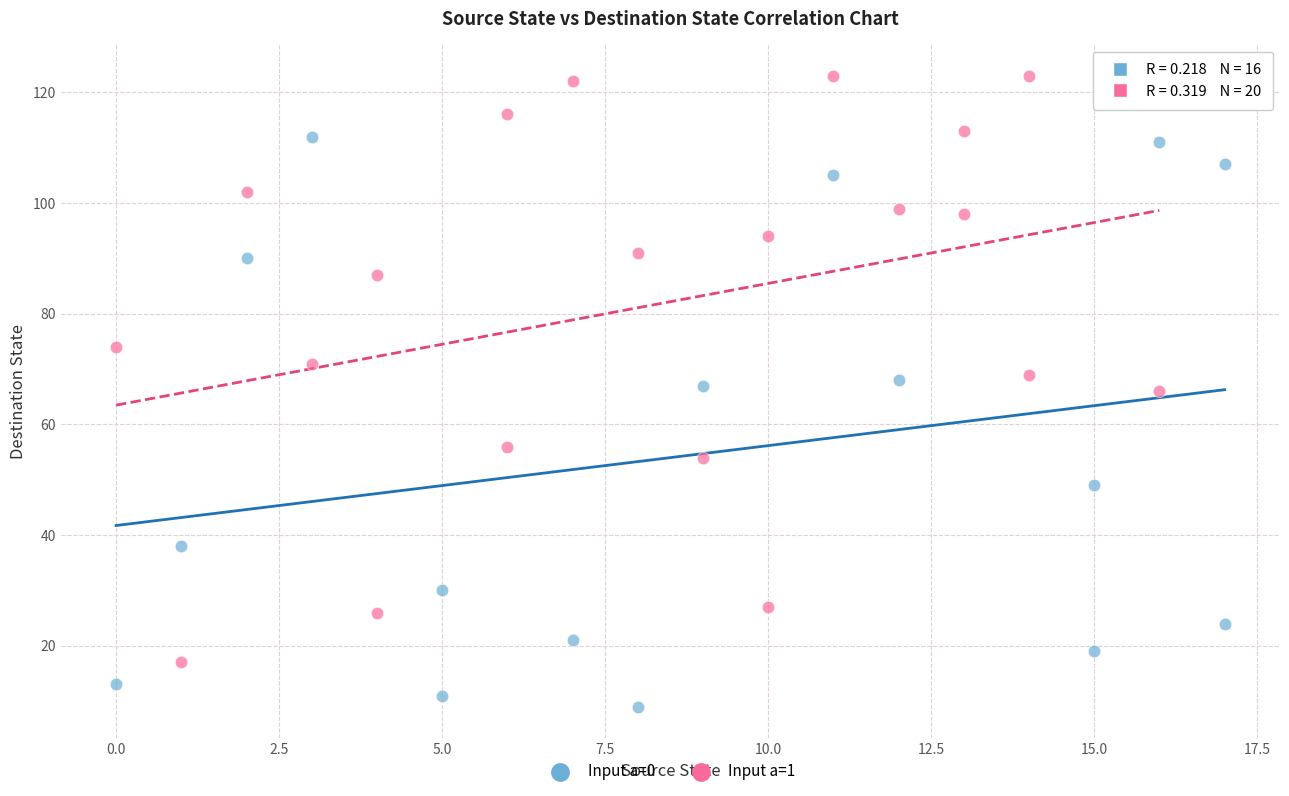

What are all the series names shown in the legend?

Input a=0, Input a=1